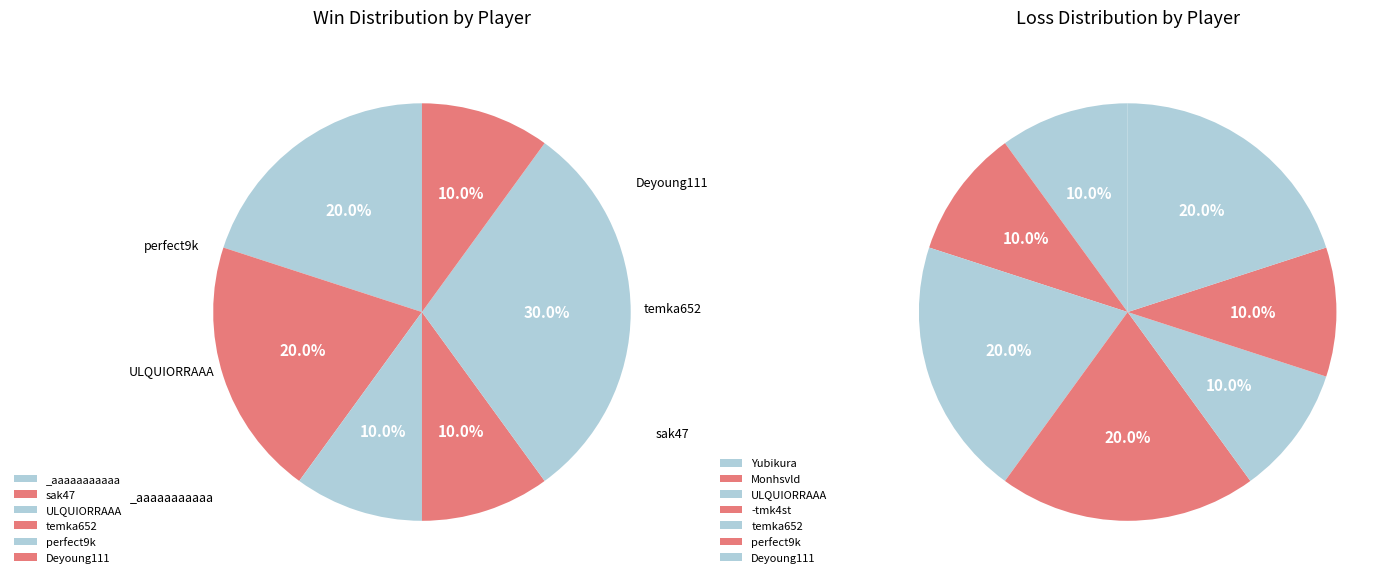

Does temka652 represent more than half of the total?

No